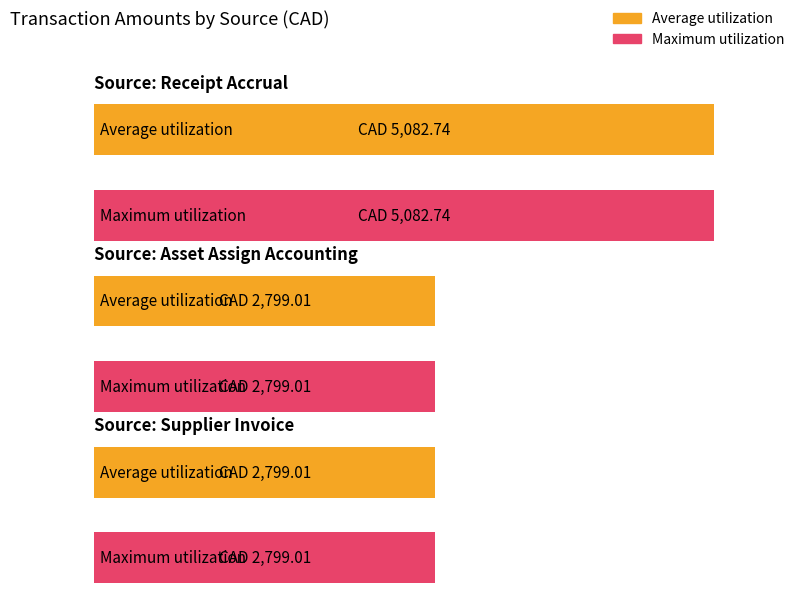

At how many categories does at least one series exceed 4474?

1